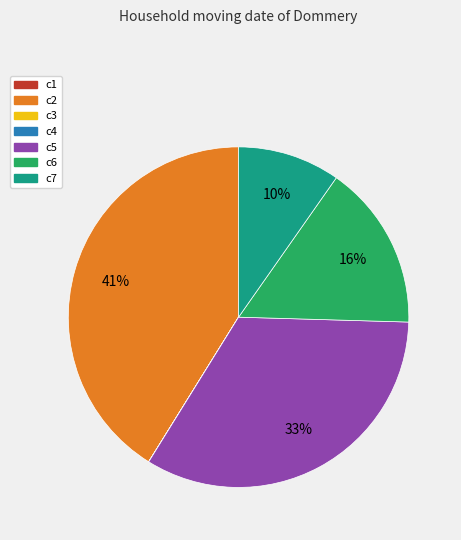

To the nearest percent, what is the difference between the largest and smallest slice percentages?

41%